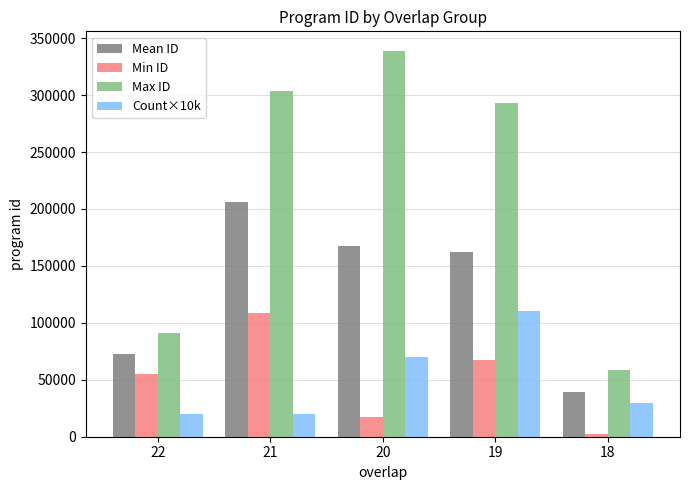

Rank the series at 19 from lowest to highest value.

Min ID, Count×10k, Mean ID, Max ID